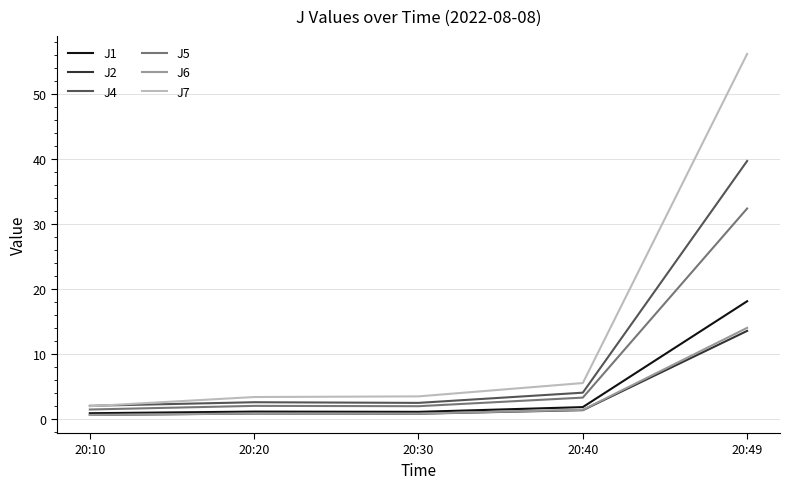

At which category is the sum across all series the highest?

20:49